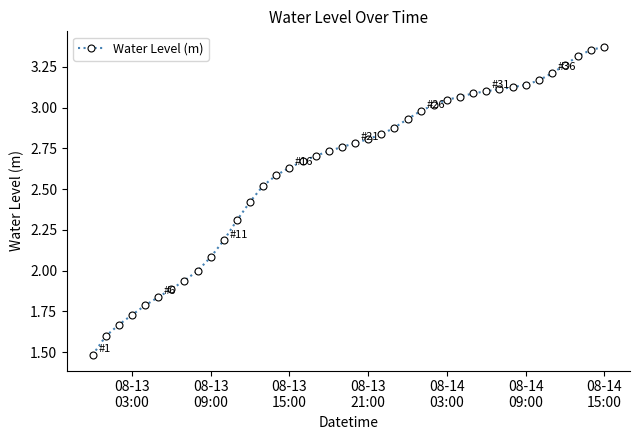

How many categories are shown in the chart?

40